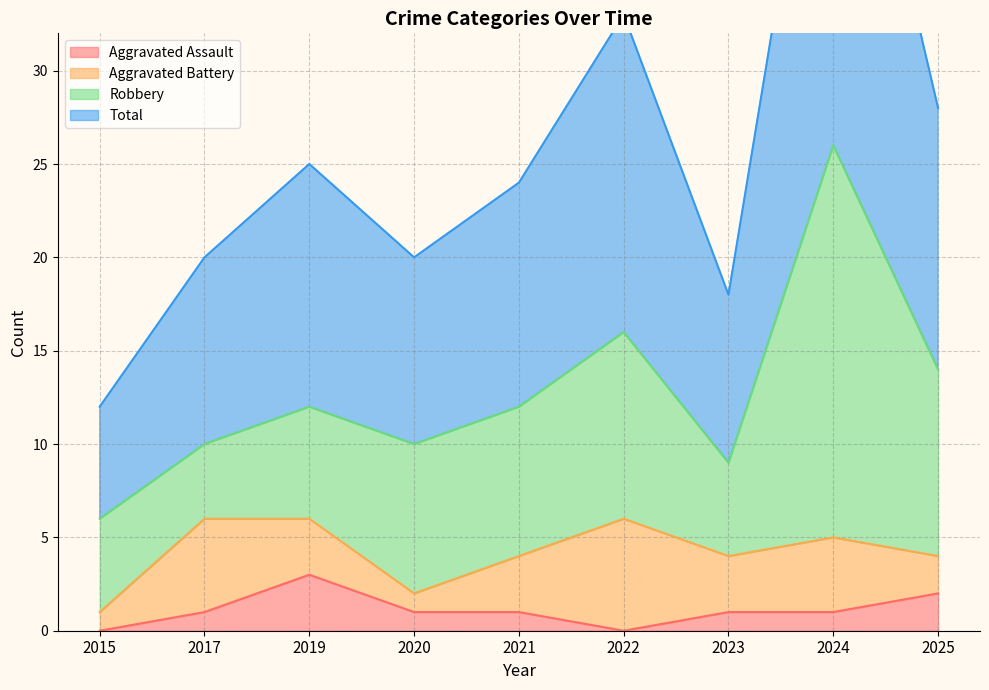

Where is Aggravated Assault nearest to the value 1?

2017